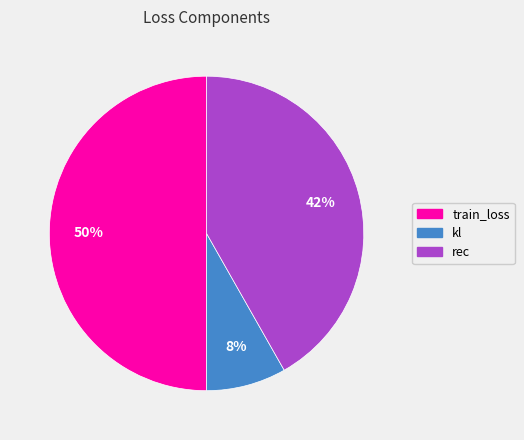

To the nearest percent, what is the difference between the train_loss and rec slice percentages?

8%